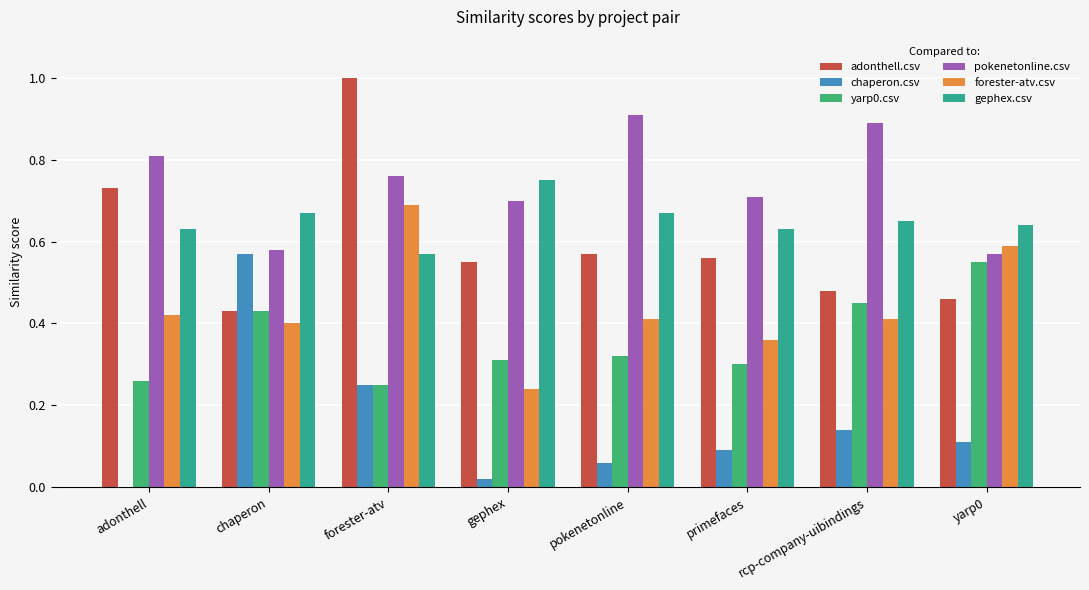

True or false: chaperon.csv has a value of 0.6 at chaperon.

True